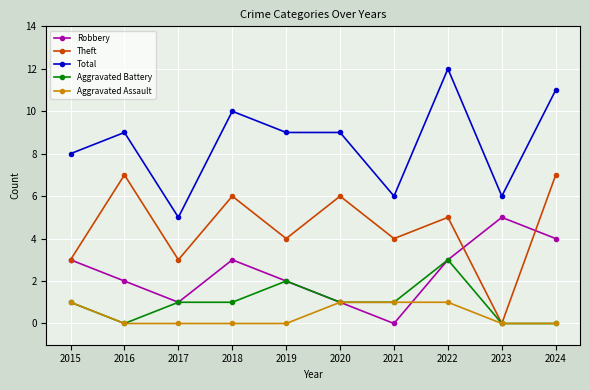

What is the sum of all Aggravated Assault values?

4